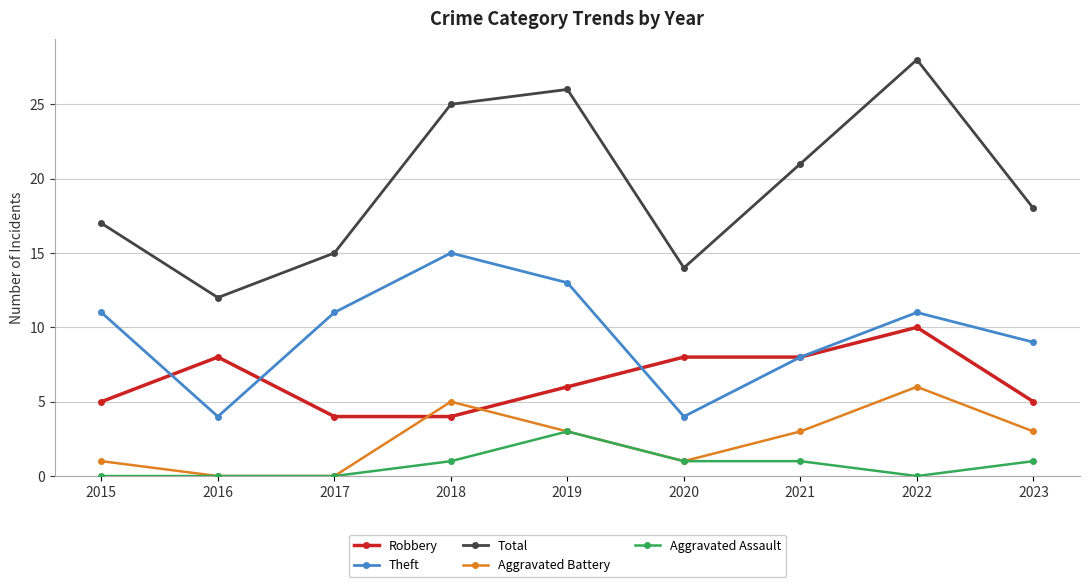

True or false: Total has a value of 15 at 2017.

True